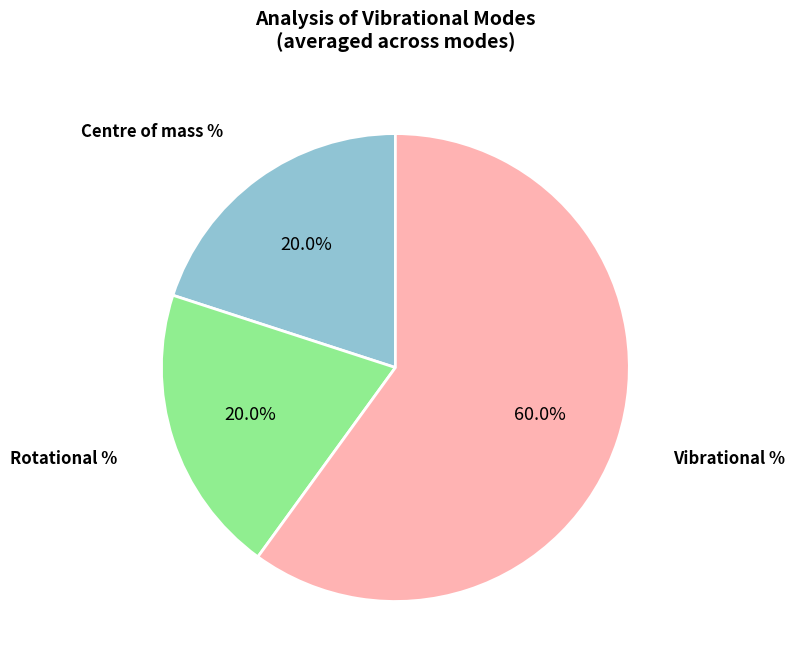

Count the number of slices in the pie.

3